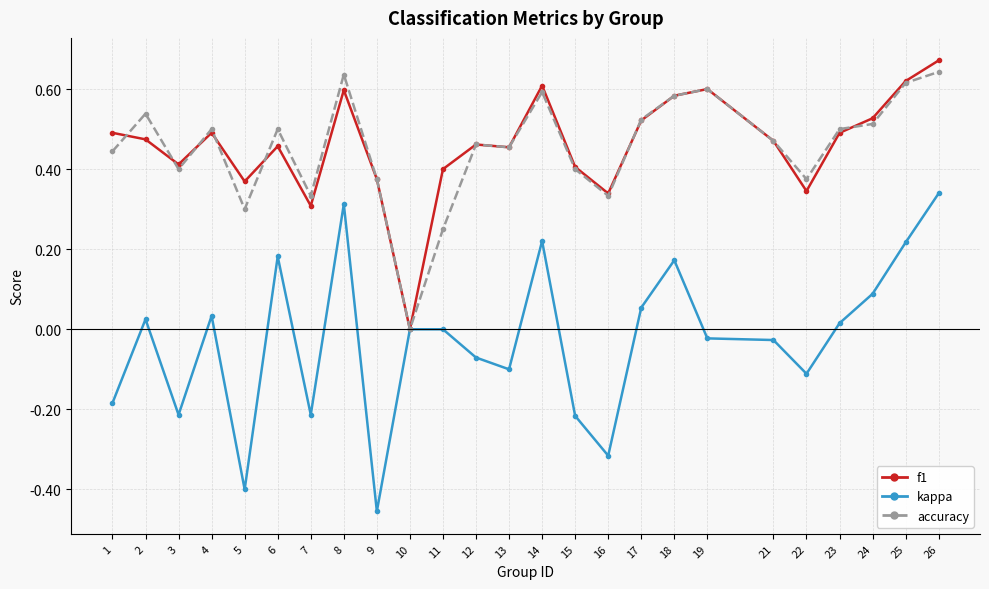

Is it true that f1 equals 0.6 at 14?

True